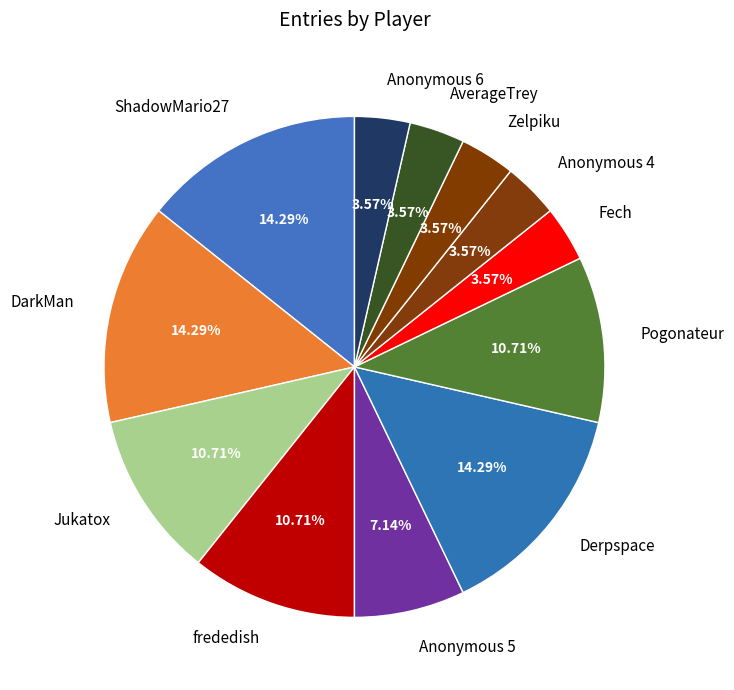

To the nearest percent, what portion does DarkMan represent?

14%